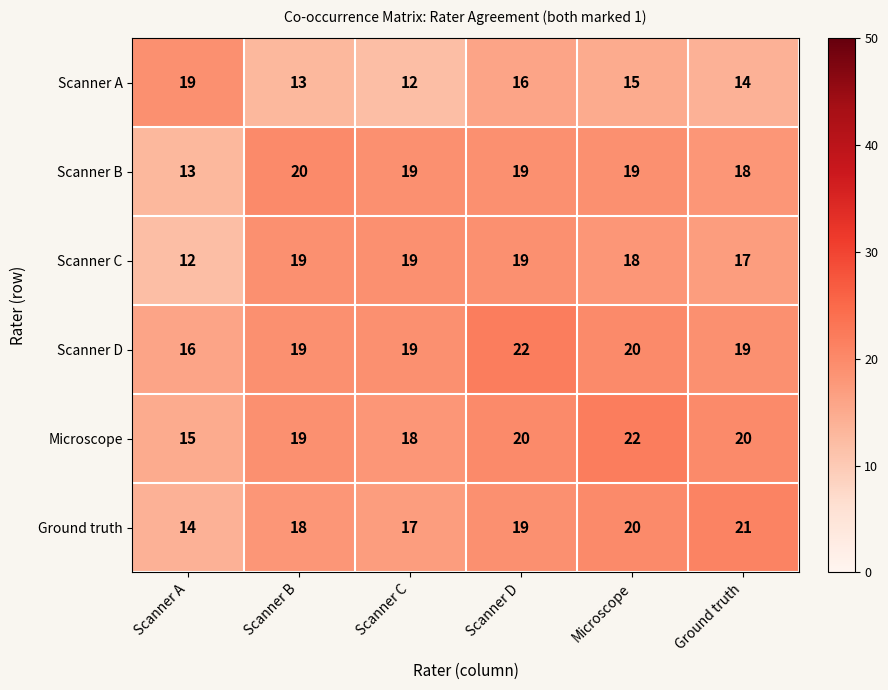

What is the sum of the Scanner B values at Microscope and Scanner D?

38